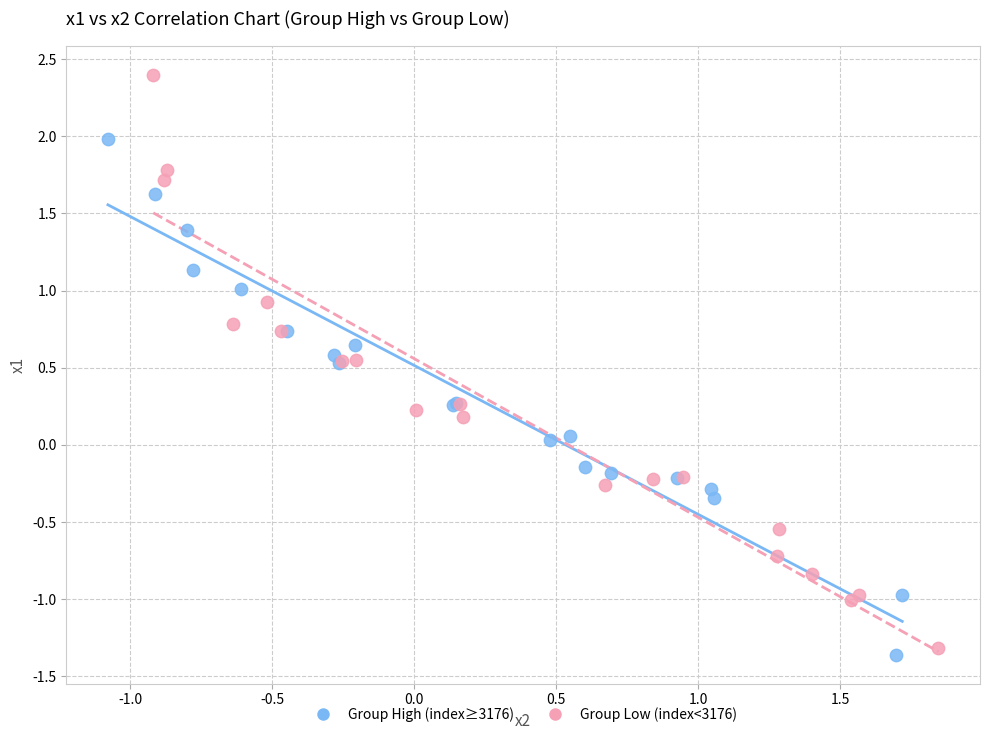

Which series has the widest spread of Y values?

Group Low (index<3176)